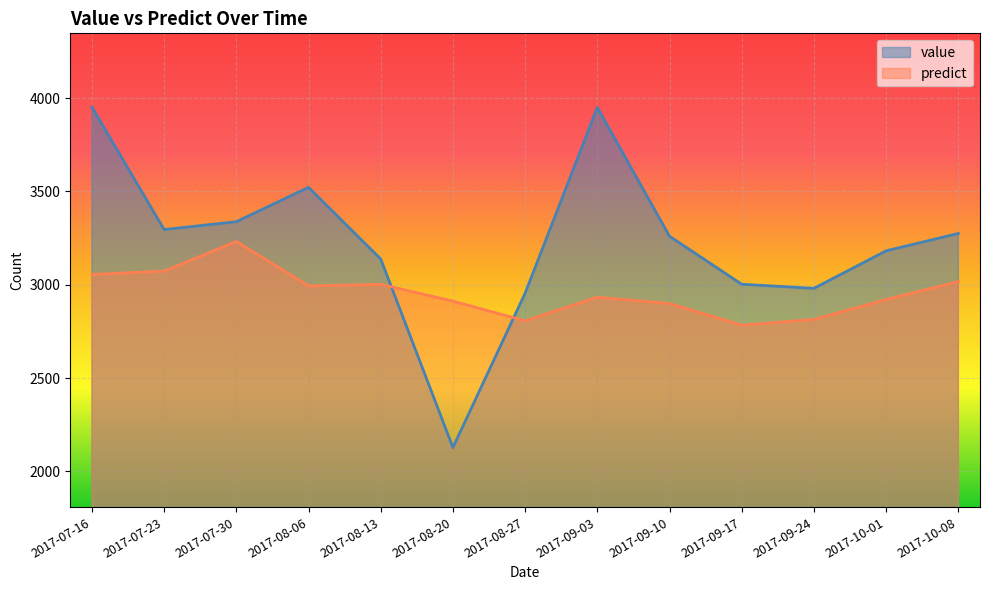

How many lines are shown in the chart?

2